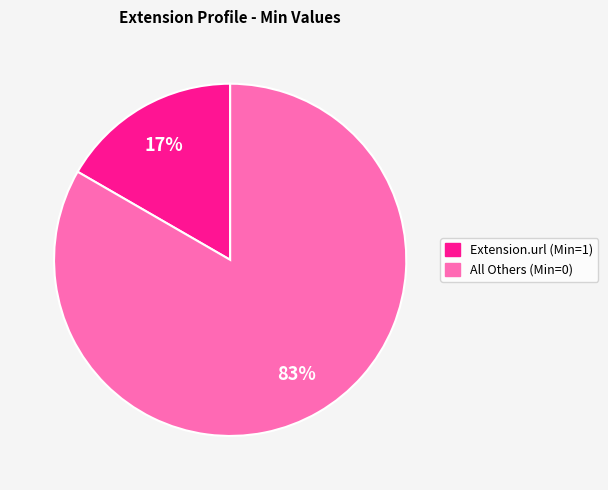

How many segments does this pie chart have?

2